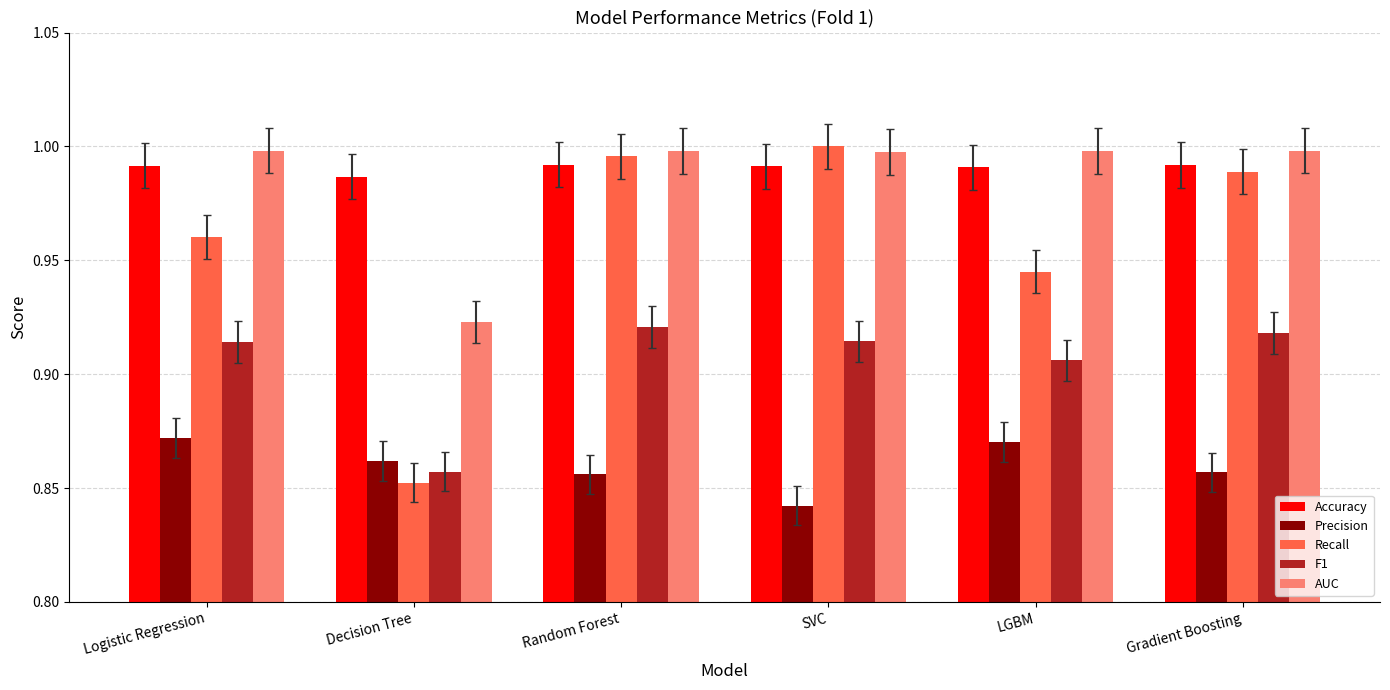

What is the spread (max minus min) of values at Random Forest?

0.1